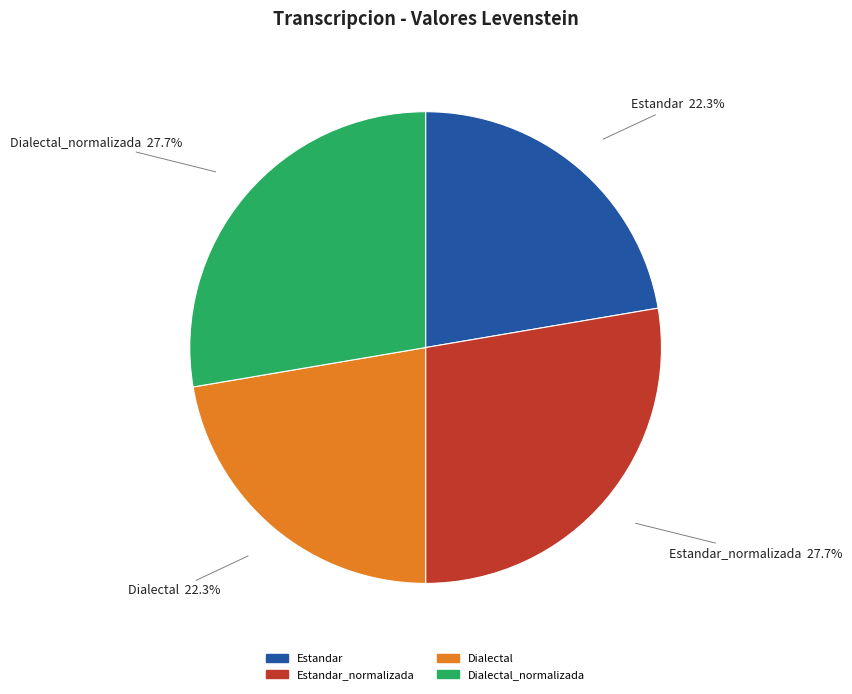

How much of the chart is everything except Dialectal_normalizada?

72.3%